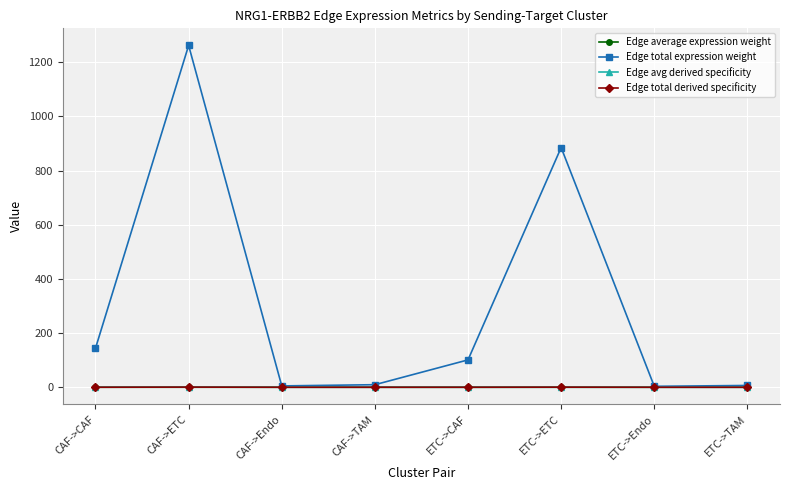

The Edge average expression weight series shows 0.0 at CAF->TAM. True or false?

True